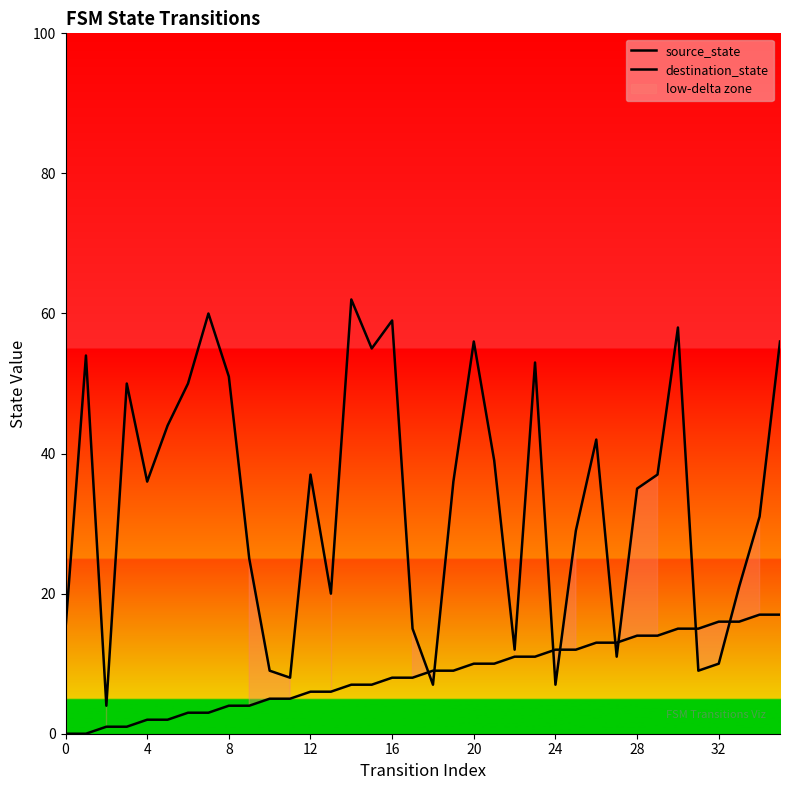

Where is destination_state nearest to the value 33?

28